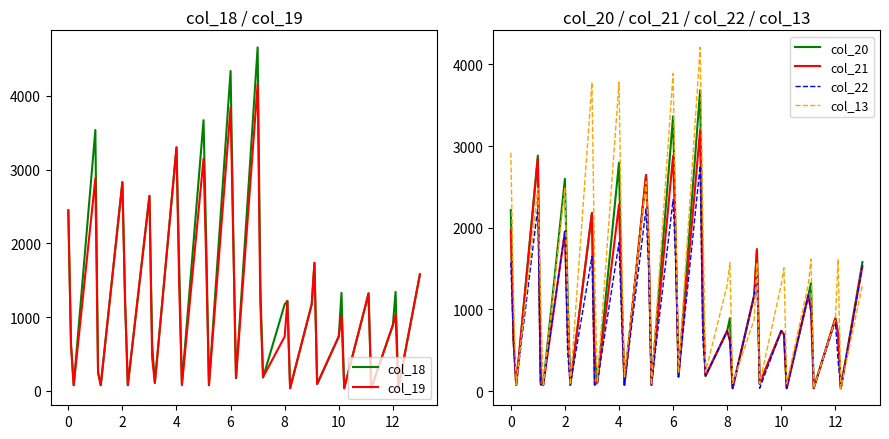

How many data points does each series have?

40